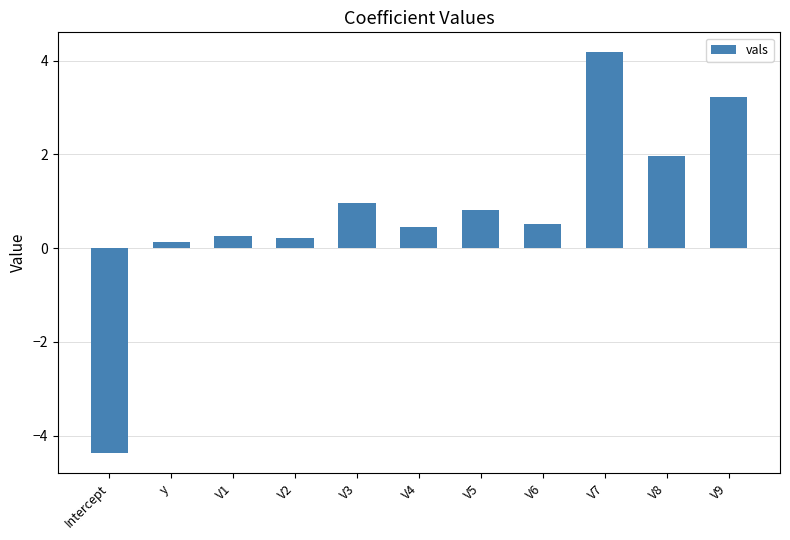

Is it true that the value at V8 is 1.1?

False